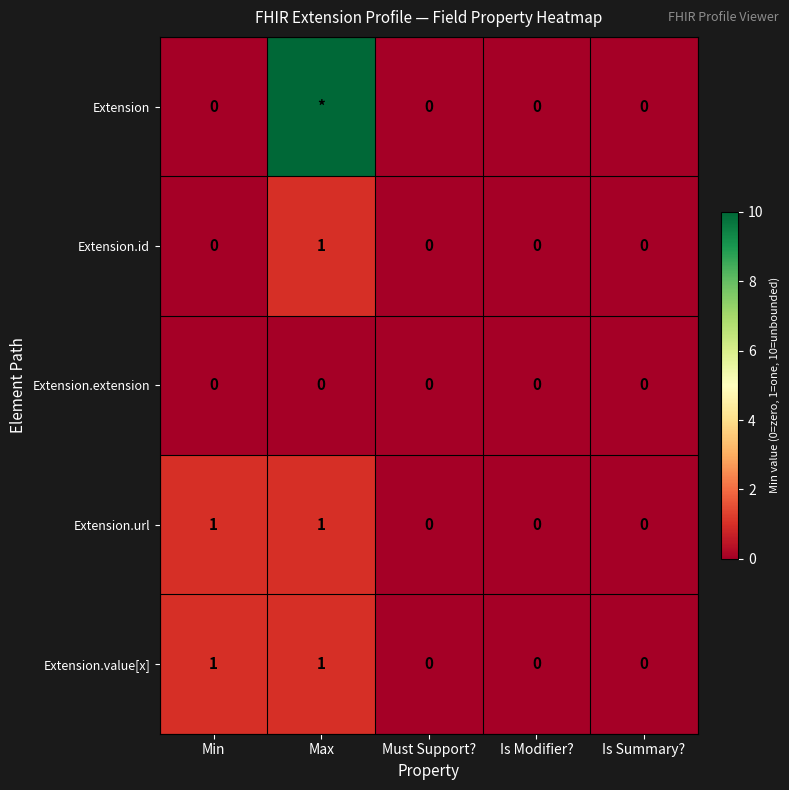

At how many categories does at least one series exceed 1?

1